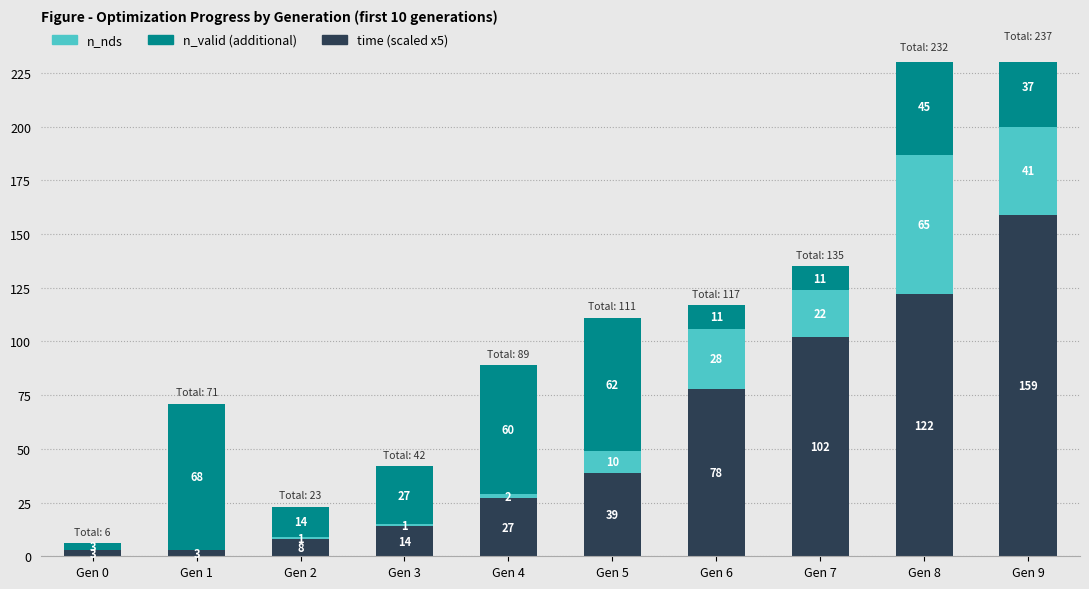

How many groups of bars are there?

10